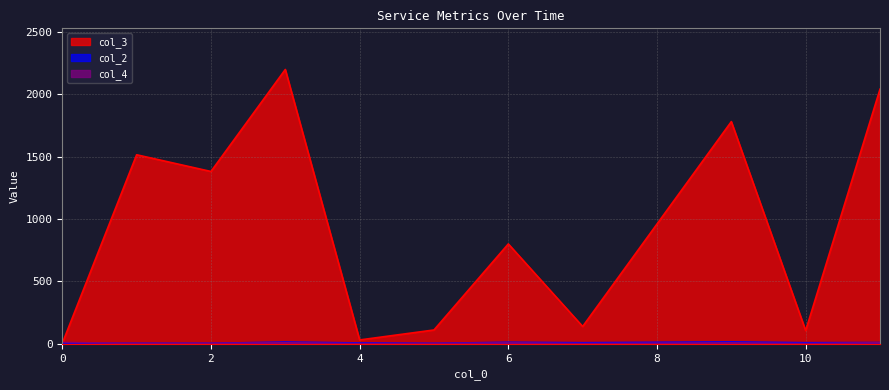

Which series has the largest total across all categories?

col_3